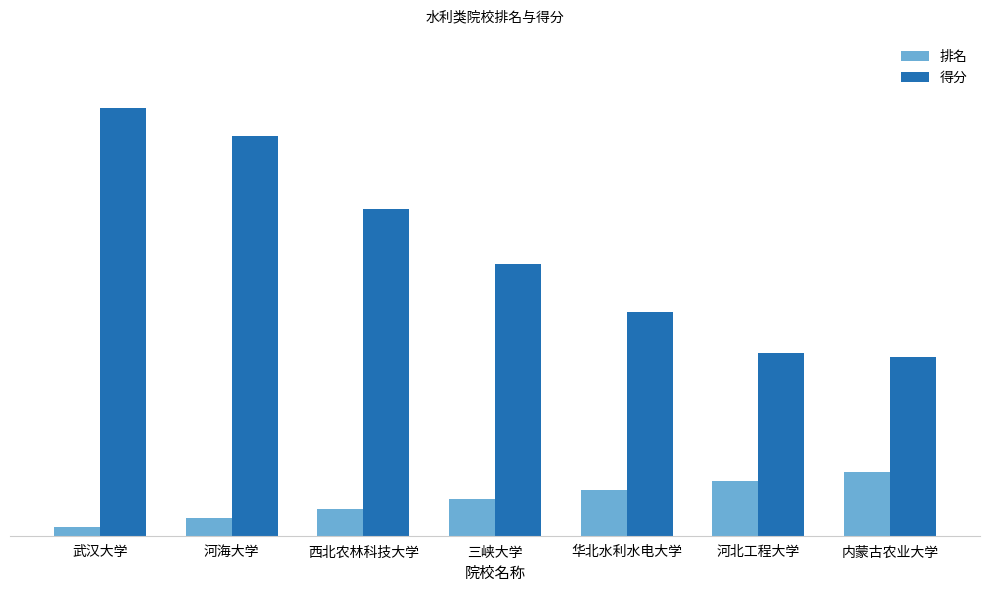

Are the bars horizontal?

No